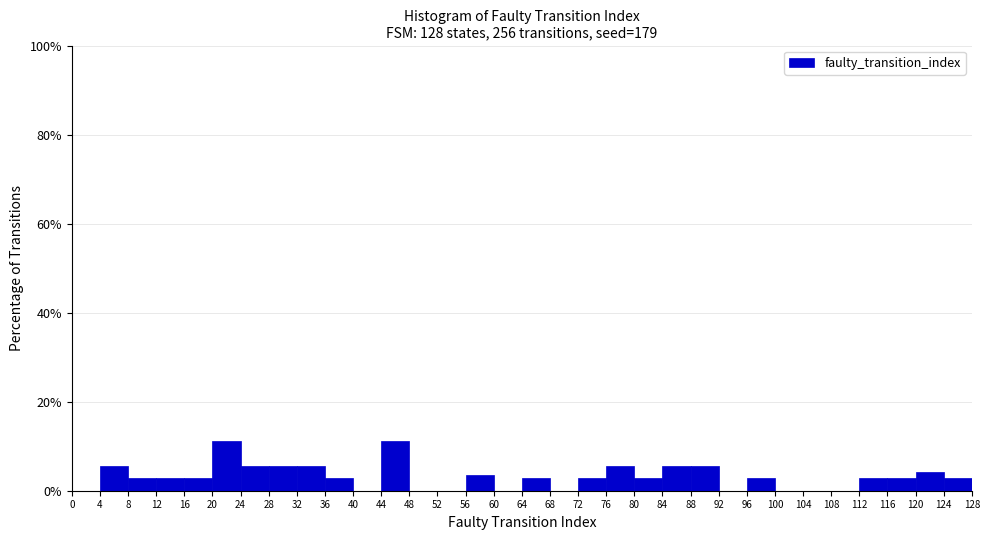

Reading left to right, transcribe this chart: for each bar, give the range it covers on the x-axis and its height. The values are not printed on the chart, so give them approximately, as read against the axis.

0 to 4: 0
4 to 8: 6
8 to 12: 2
12 to 16: 2
16 to 20: 2
20 to 24: 12
24 to 28: 6
28 to 32: 6
32 to 36: 6
36 to 40: 2
40 to 44: 0
44 to 48: 12
48 to 52: 0
52 to 56: 0
56 to 60: 4
60 to 64: 0
64 to 68: 2
68 to 72: 0
72 to 76: 2
76 to 80: 6
80 to 84: 2
84 to 88: 6
88 to 92: 6
92 to 96: 0
96 to 100: 2
100 to 104: 0
104 to 108: 0
108 to 112: 0
112 to 116: 2
116 to 120: 2
120 to 124: 4
124 to 128: 2